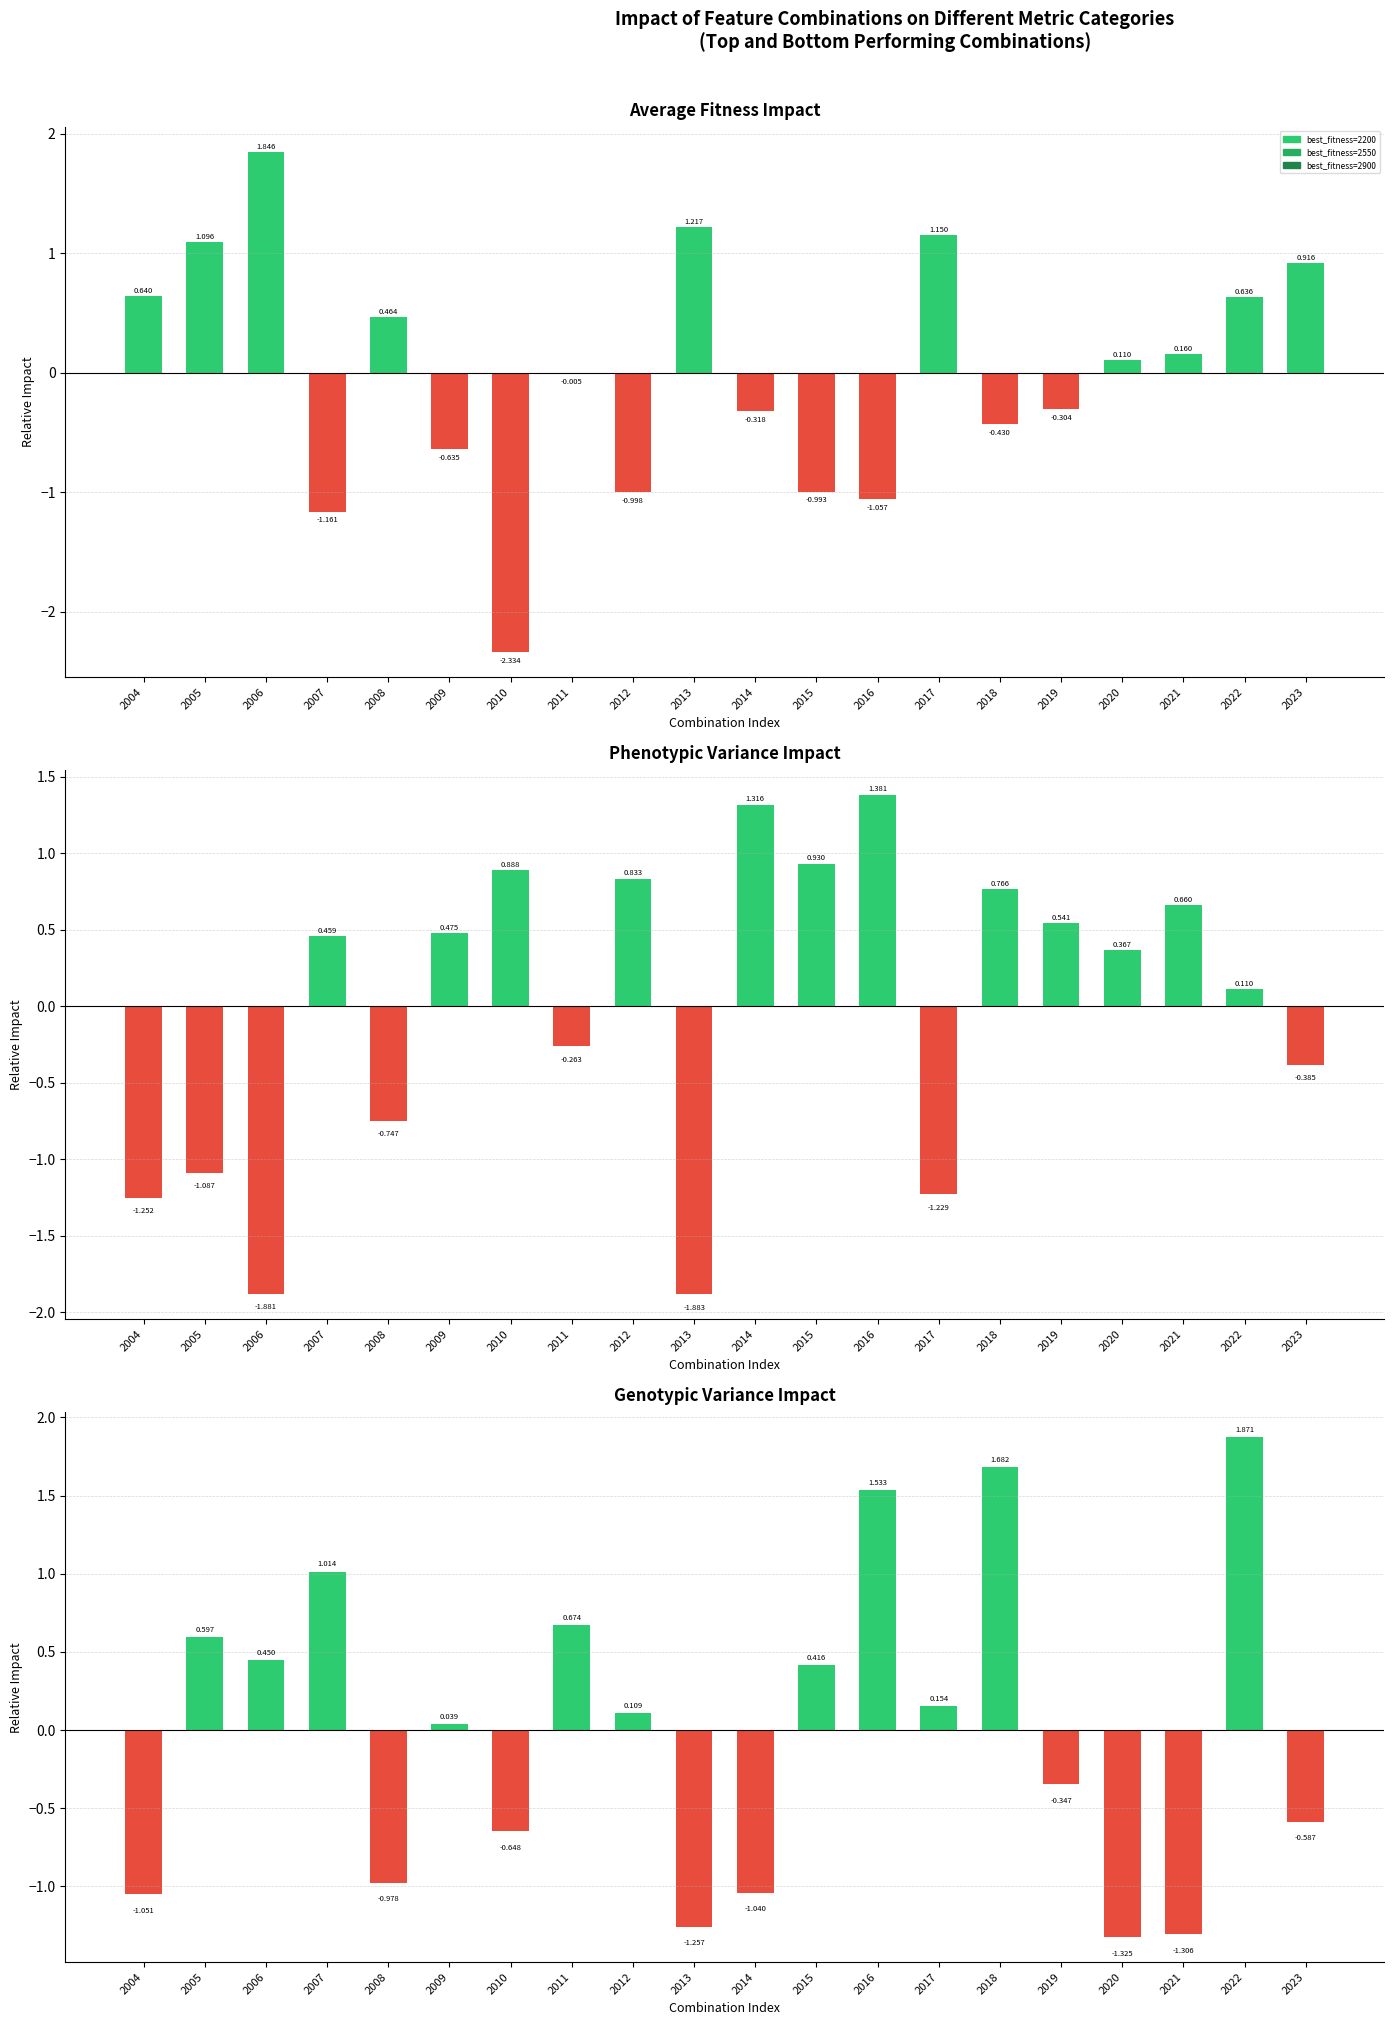

What value does the average_fitness series have at 2013?

1.2